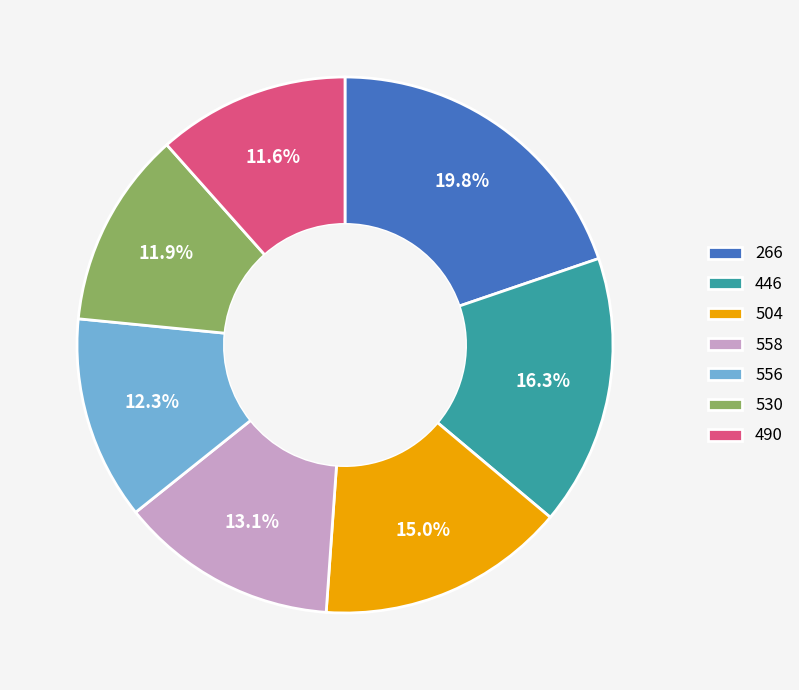

What percentage is the 504 slice, to the nearest percent?

15%